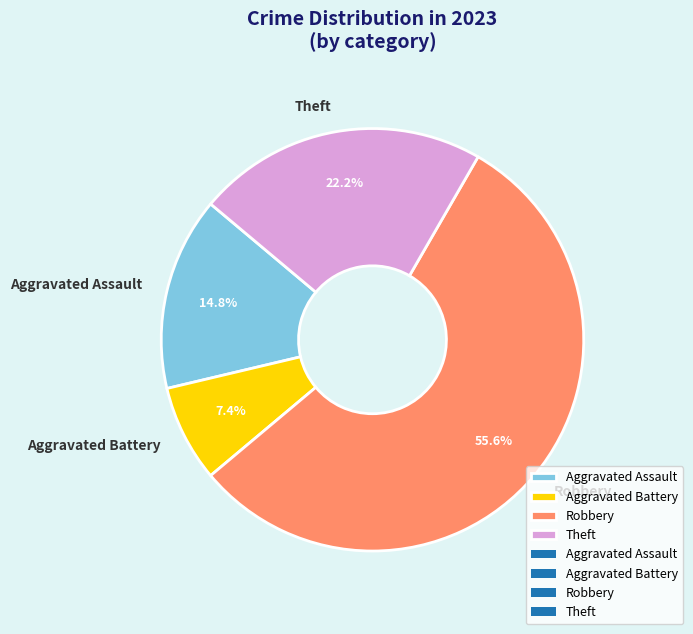

Which slice is the smallest?

Aggravated Battery